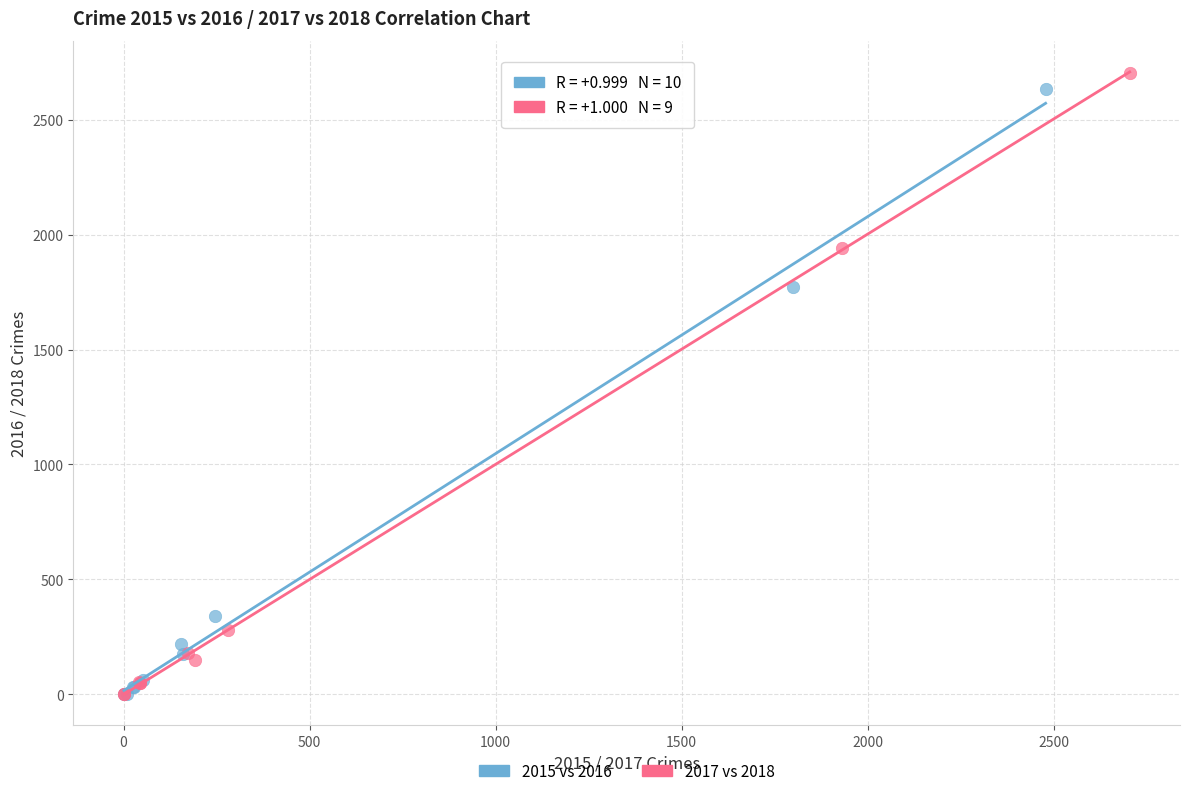

Which series has the largest Y range (max minus min)?

2017 vs 2018